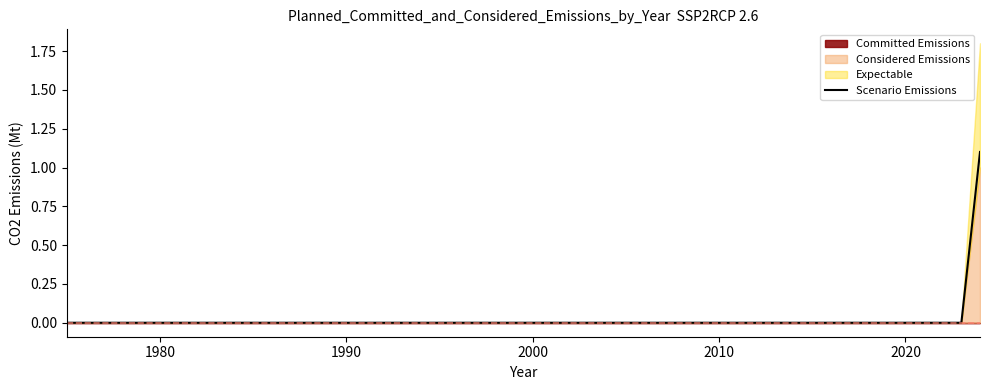

What is the highest value of the Scenario Emissions series?

1.1